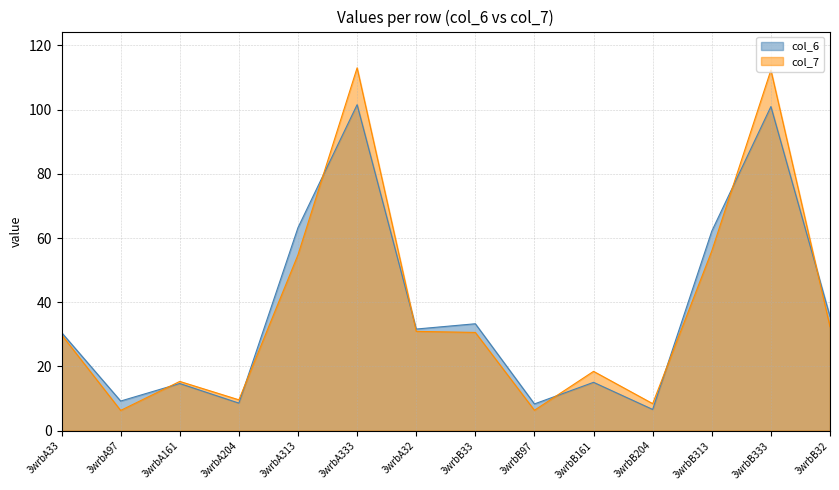

What is the value of the col_7 point at the 12th from the left?

56.0